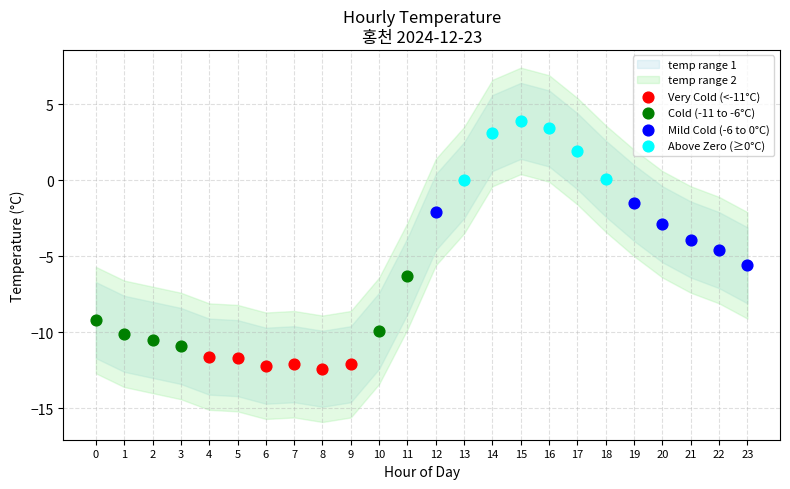

Which series reaches the minimum Y coordinate?

Very Cold (<-11°C)